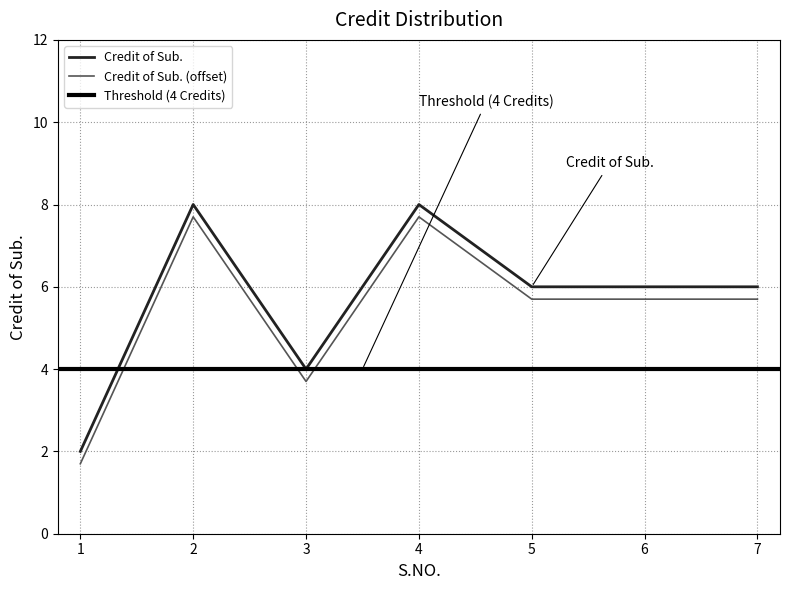

What is the sum of the values at 3 and 5?

9.4